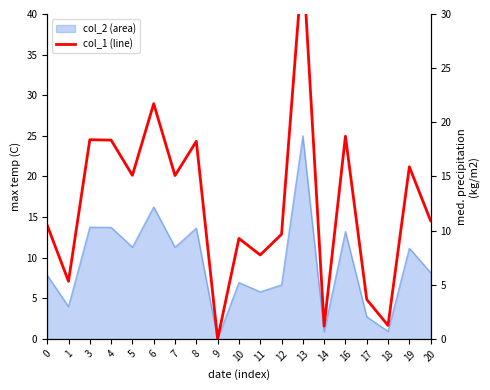

Where is the first local minimum?

1